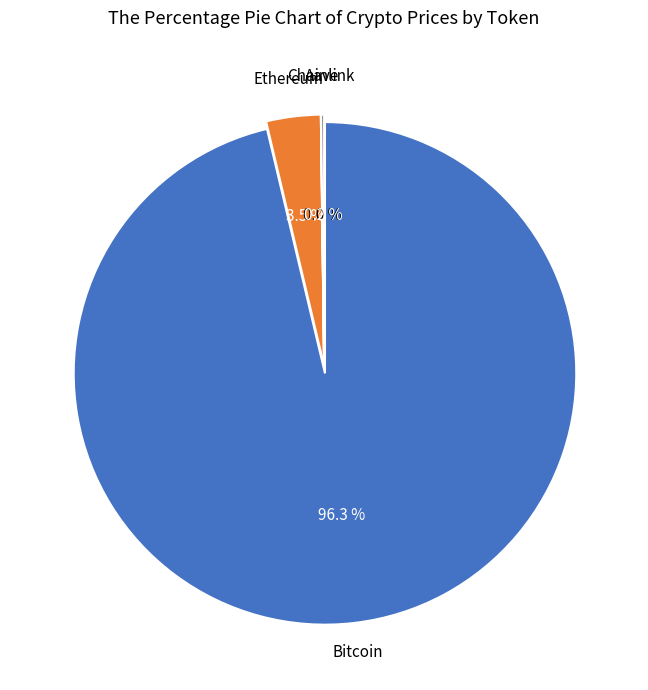

How many slices are in this pie chart?

4